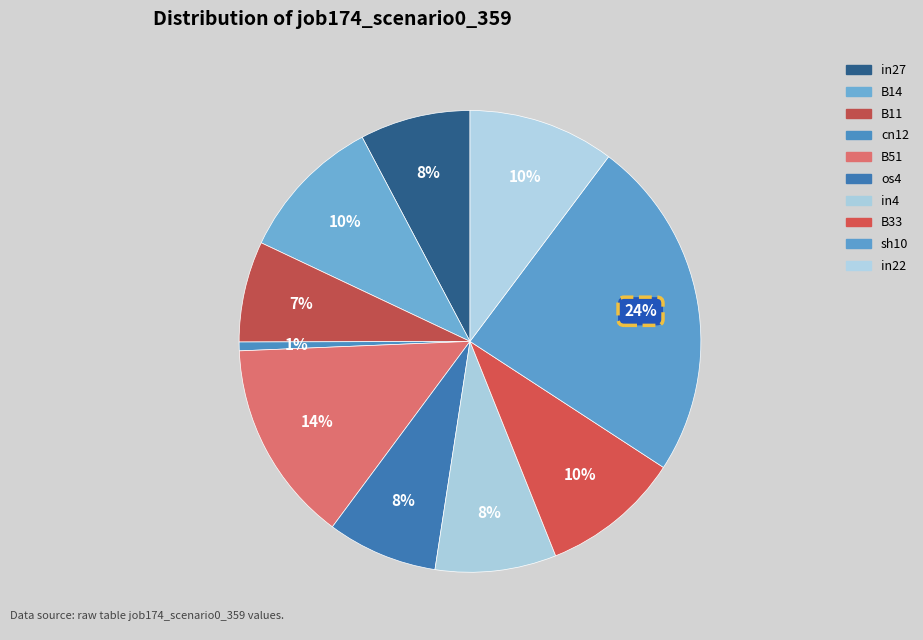

Count the number of slices in the pie.

10